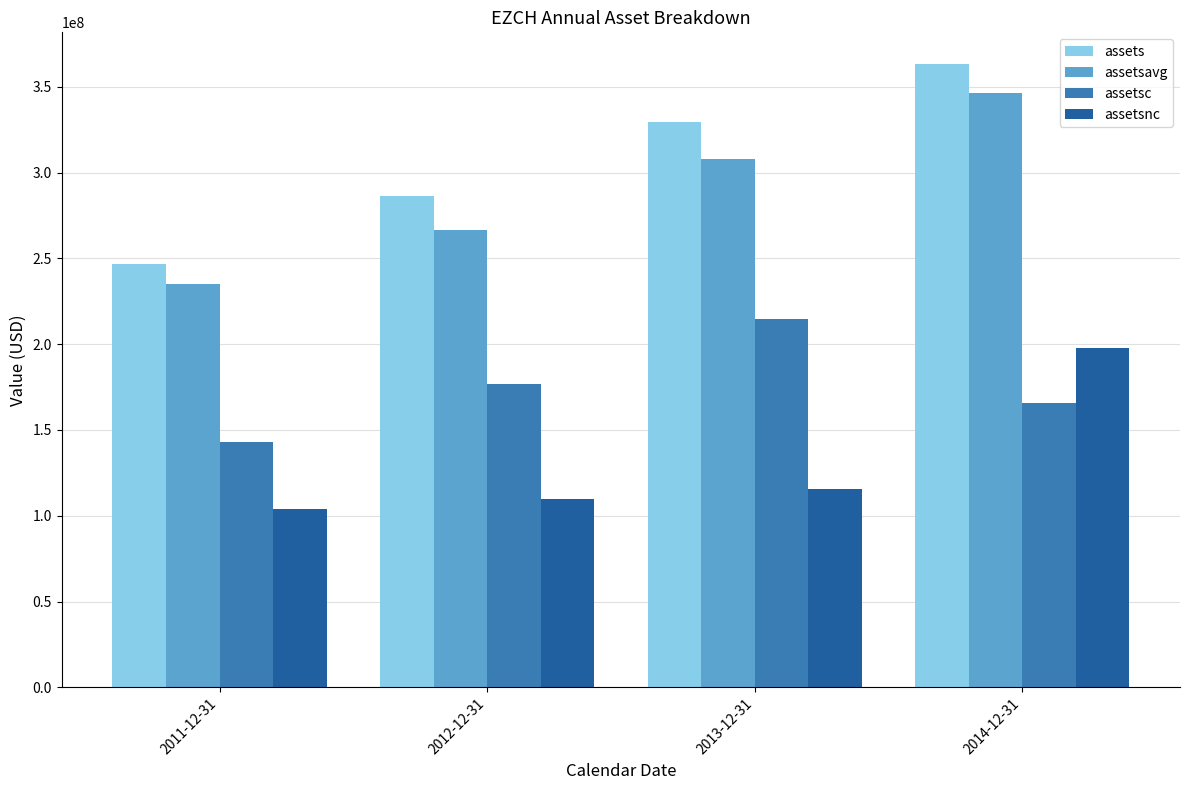

What is the difference between the second highest and second lowest values in the assetsnc series?

5312000